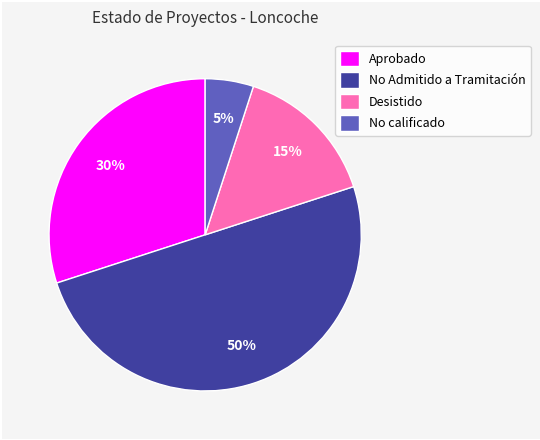

To the nearest percent, what is the average slice percentage?

25%